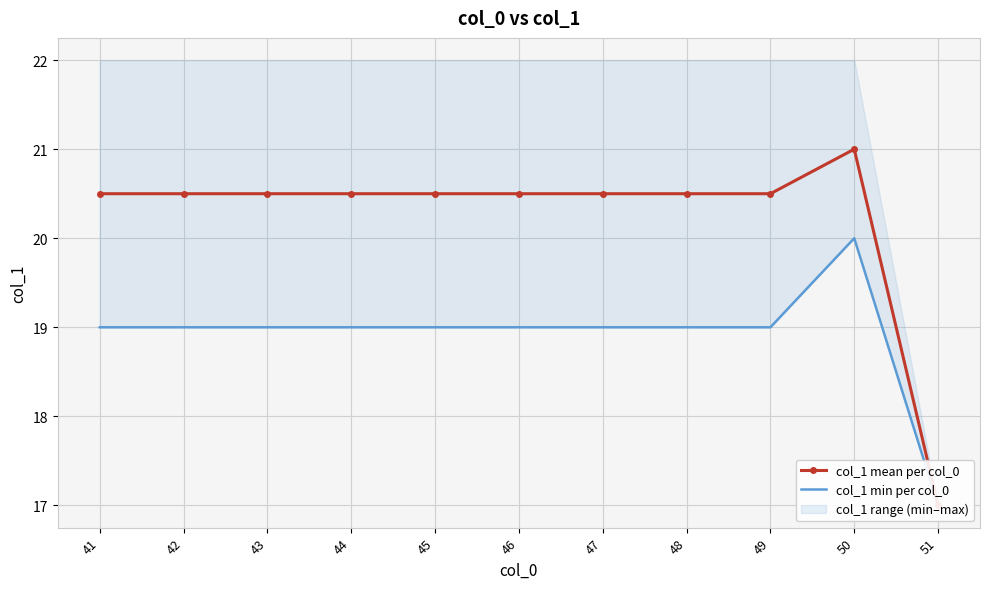

What is the minimum value for col_1 min per col_0?

17.0